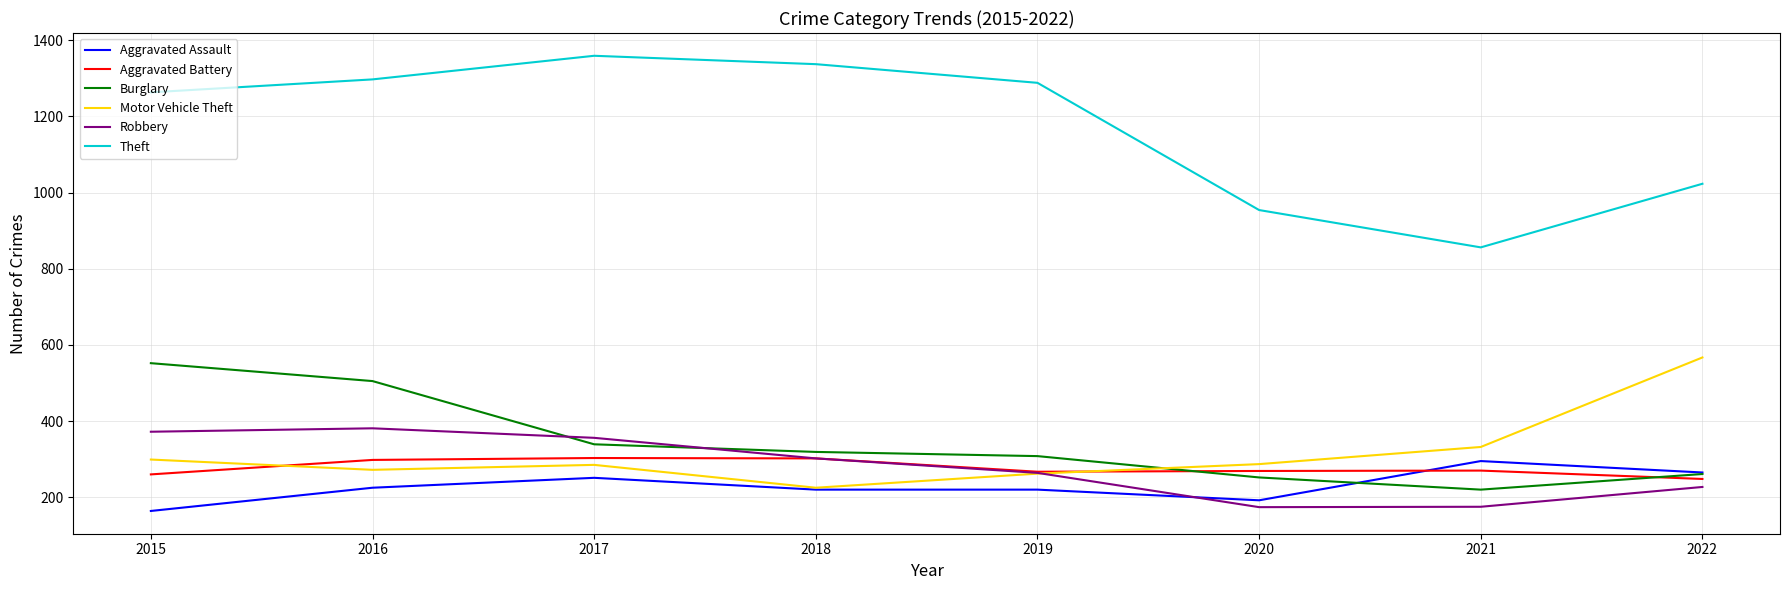

Does the chart display data point markers on the line(s)?

No